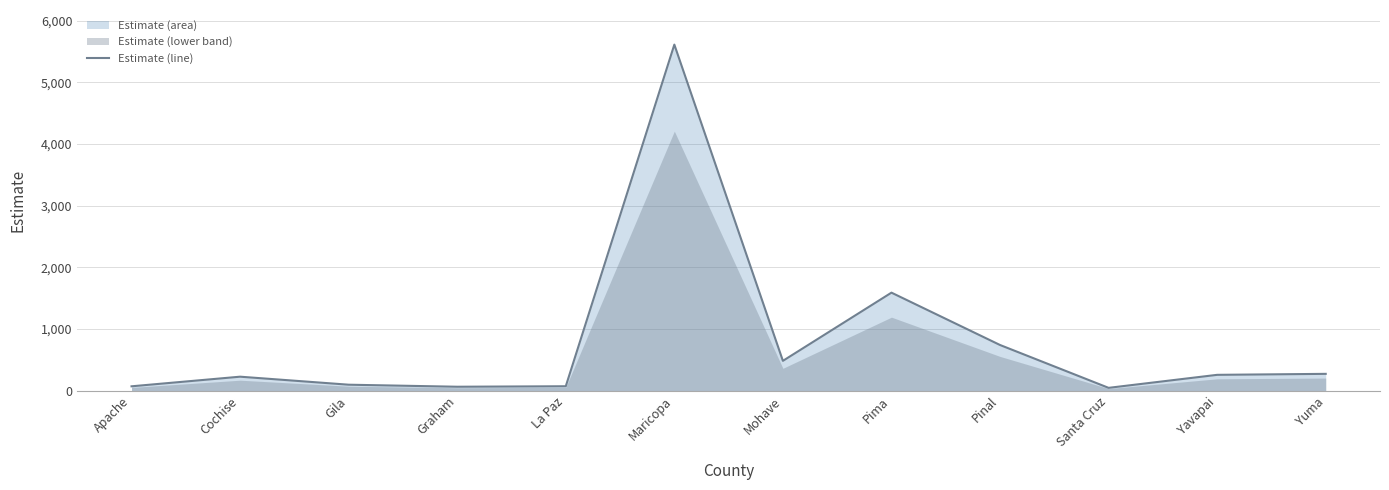

What is the difference between the second highest and second lowest values?

1526